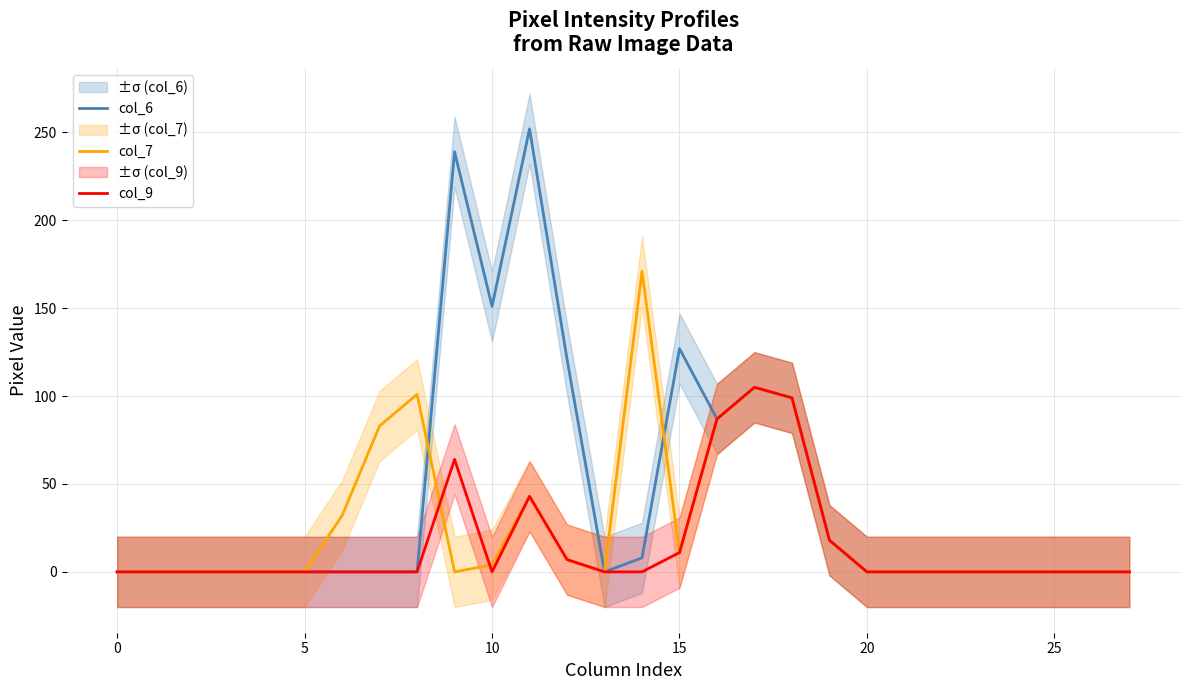

List the series in order of their peak value, highest first.

col_6, col_7, col_9